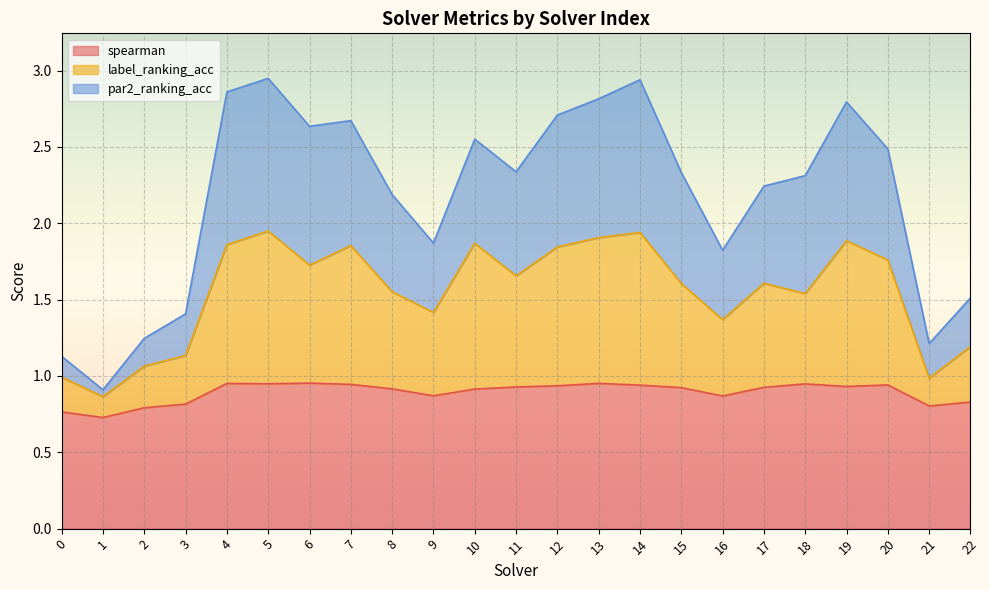

Reading right to left, transcribe all the data shown in this chart.

spearman: 22=0.8	21=0.8	20=0.9	19=0.9	18=0.9	17=0.9	16=0.9	15=0.9	14=0.9	13=1.0	12=0.9	11=0.9	10=0.9	9=0.9	8=0.9	7=0.9	6=1.0	5=0.9	4=1.0	3=0.8	2=0.8	1=0.7	0=0.8
label_ranking_acc: 22=1.2	21=1.0	20=1.8	19=1.9	18=1.5	17=1.6	16=1.4	15=1.6	14=1.9	13=1.9	12=1.8	11=1.7	10=1.9	9=1.4	8=1.6	7=1.9	6=1.7	5=1.9	4=1.9	3=1.1	2=1.1	1=0.9	0=1.0
par2_ranking_acc: 22=1.5	21=1.2	20=2.5	19=2.8	18=2.3	17=2.2	16=1.8	15=2.3	14=2.9	13=2.8	12=2.7	11=2.3	10=2.6	9=1.9	8=2.2	7=2.7	6=2.6	5=2.9	4=2.9	3=1.4	2=1.2	1=0.9	0=1.1